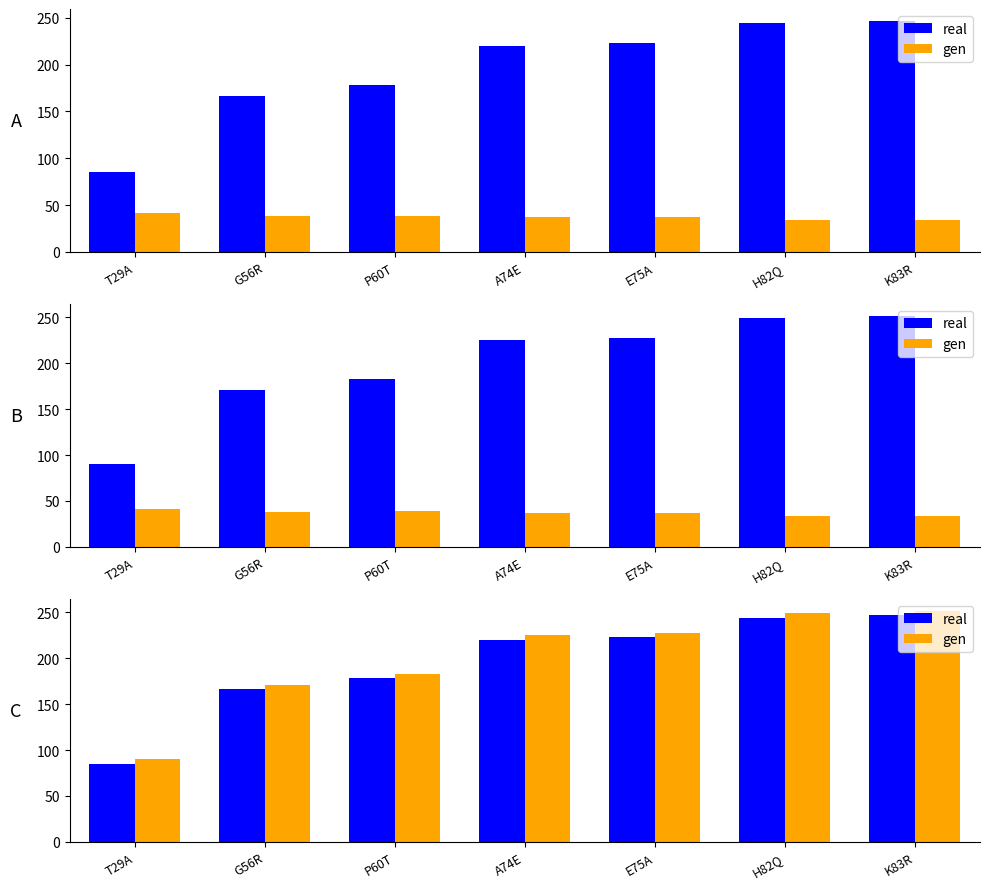

Is it true that real equals 35 at T29A?

False